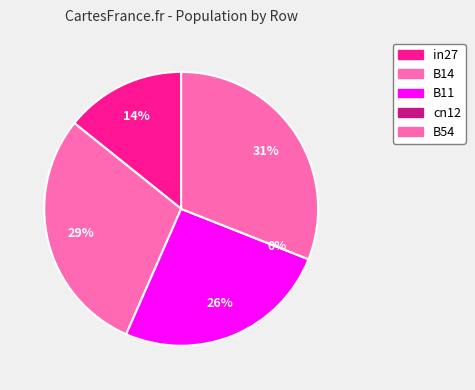

The in27 slice represents 14% of the pie. True or false?

True